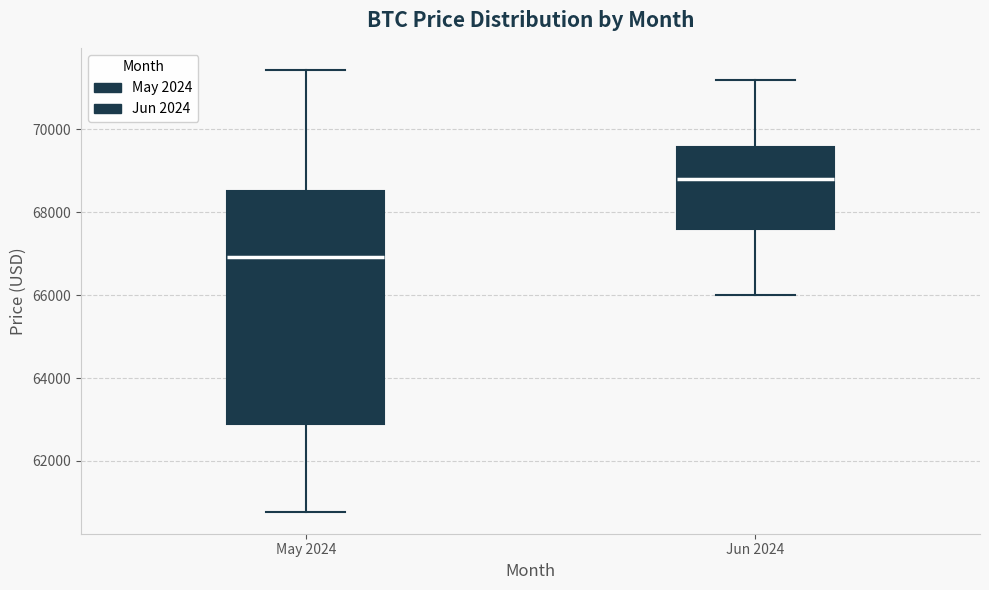

Which box has the highest median line?

Jun 2024